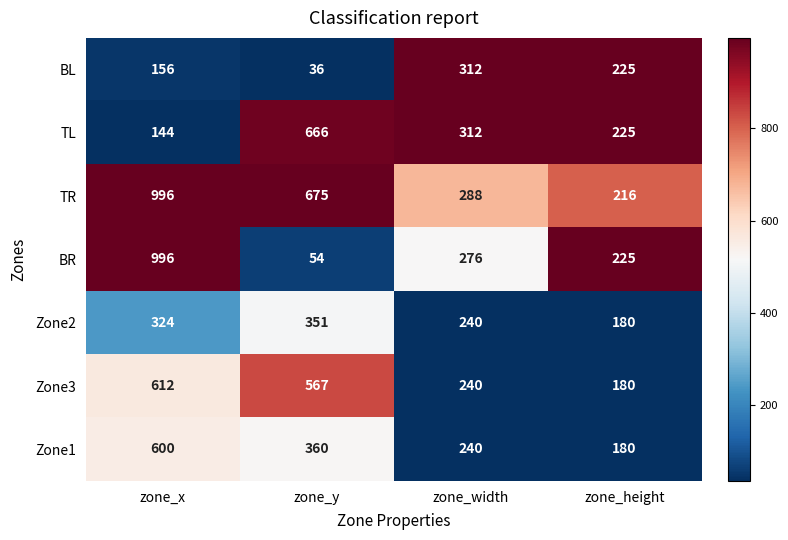

Rank the series at zone_y from lowest to highest value.

BL, BR, Zone2, Zone1, Zone3, TL, TR